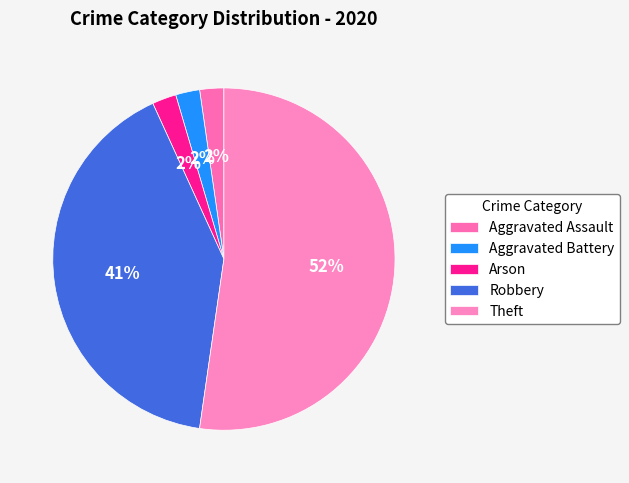

To the nearest percent, what is the difference between the Arson and Theft slice percentages?

50%